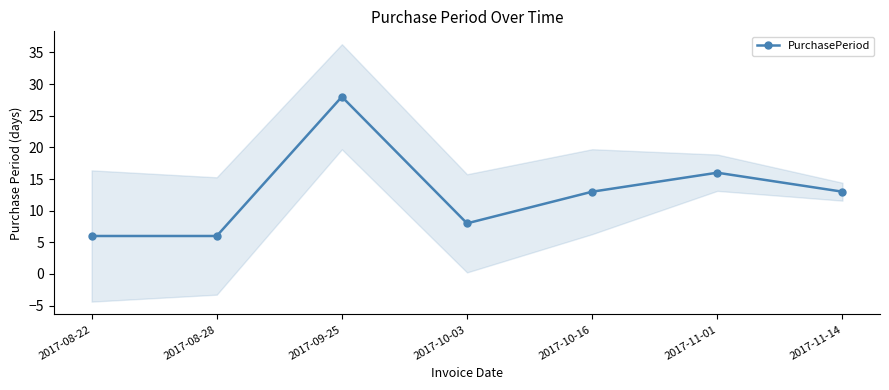

What is the change in value from 2017-08-22 to 2017-09-25?

+22